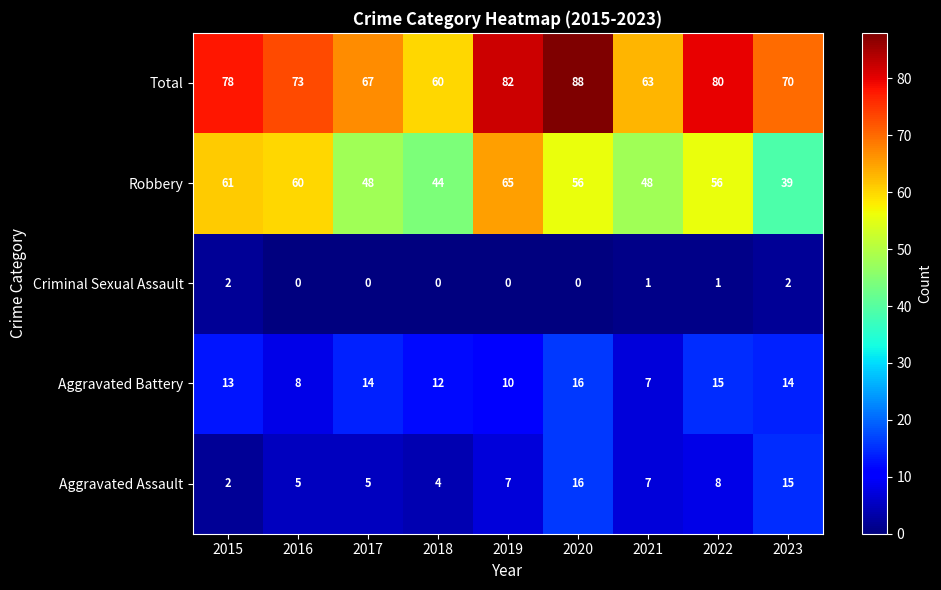

Which series changed the most between 2016 and 2023?

Robbery